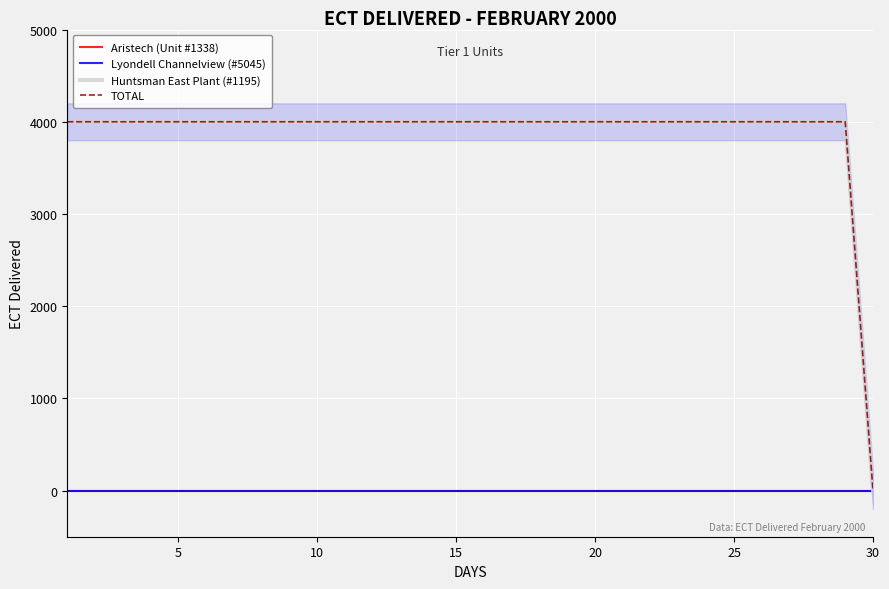

Reading left to right, transcribe all the data shown in this chart.

Aristech (Unit #1338): 0	0	0	0	0	0	0	0	0	0	0	0	0	0	0	0	0	0	0	0	0	0	0	0	0	0	0	0	0	0
Lyondell Channelview (#5045): 0	0	0	0	0	0	0	0	0	0	0	0	0	0	0	0	0	0	0	0	0	0	0	0	0	0	0	0	0	0
Huntsman East Plant (#1195): 4000	4000	4000	4000	4000	4000	4000	4000	4000	4000	4000	4000	4000	4000	4000	4000	4000	4000	4000	4000	4000	4000	4000	4000	4000	4000	4000	4000	4000	0
TOTAL: 4000	4000	4000	4000	4000	4000	4000	4000	4000	4000	4000	4000	4000	4000	4000	4000	4000	4000	4000	4000	4000	4000	4000	4000	4000	4000	4000	4000	4000	0